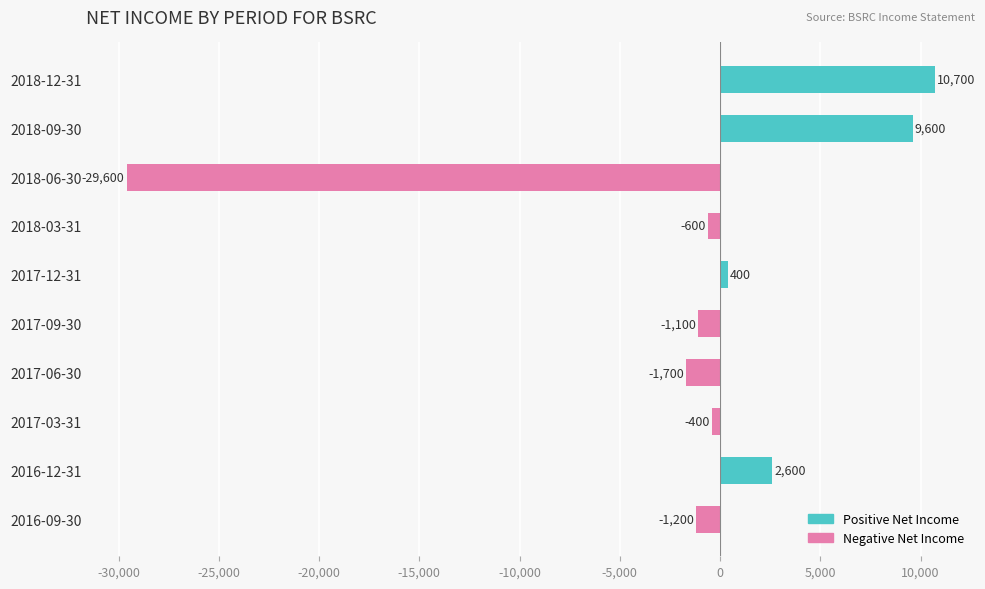

Between 2017-06-30 and 2016-12-31, which is larger?

2016-12-31